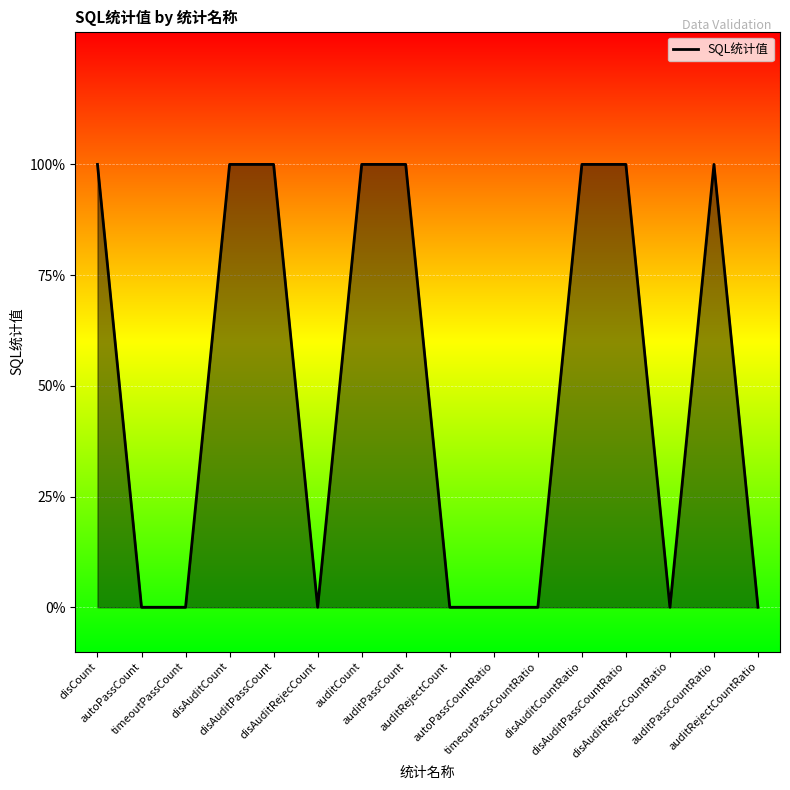

Does the chart display data point markers on the line(s)?

No